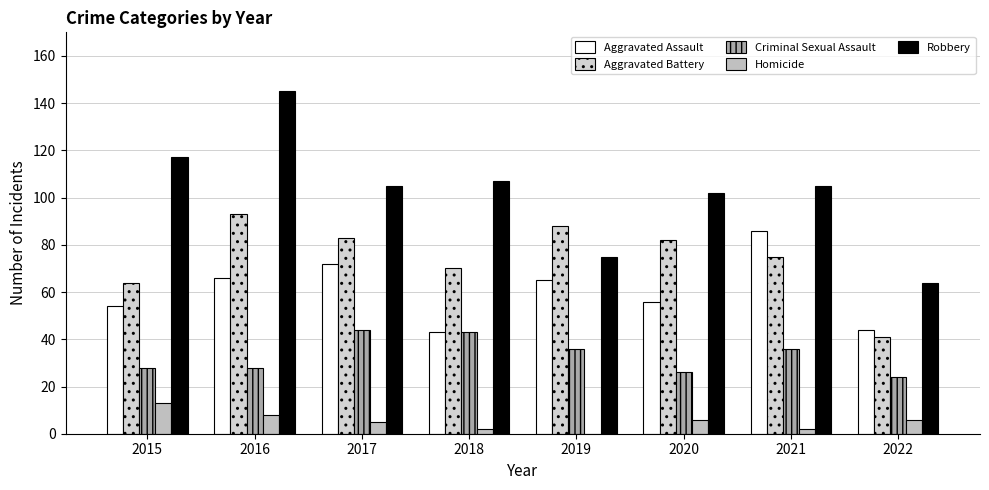

What is the total value across all series at 2016?

340